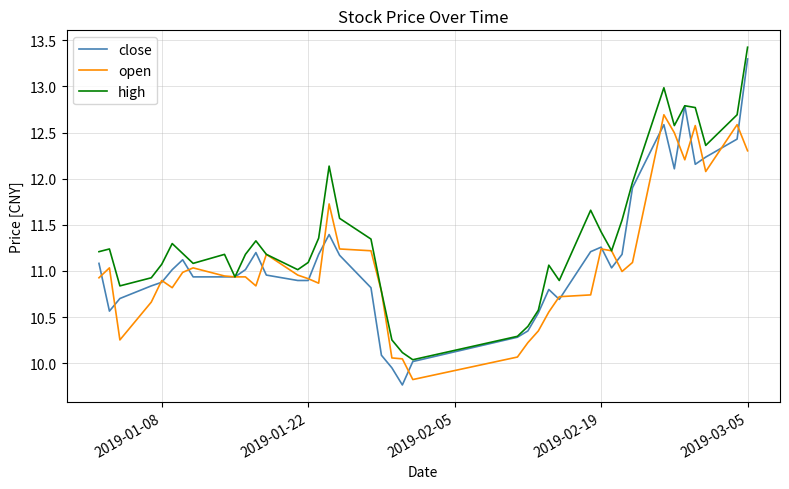

What is the highest value of the close series?

13.3